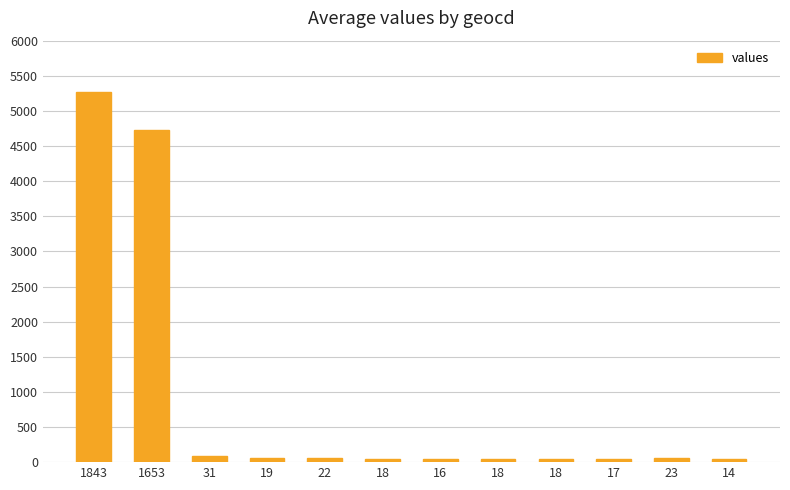

Rank the categories by value from lowest to highest.

14, 16, 17, 18, 18, 18, 19, 22, 23, 31, 1653, 1843